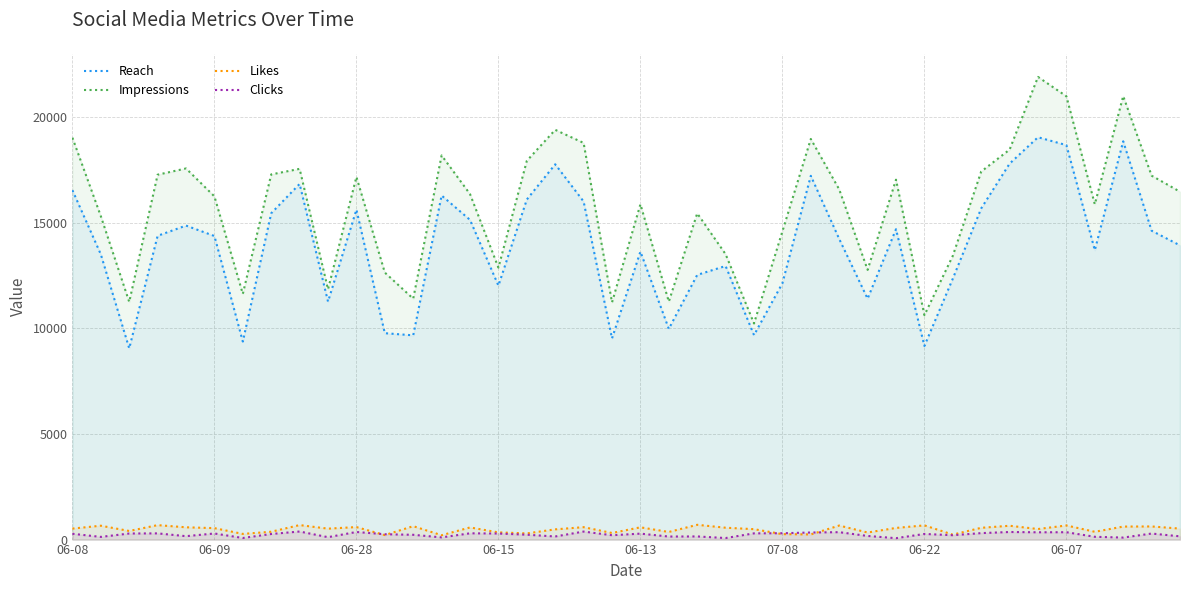

Which series has the largest total across all categories?

Impressions